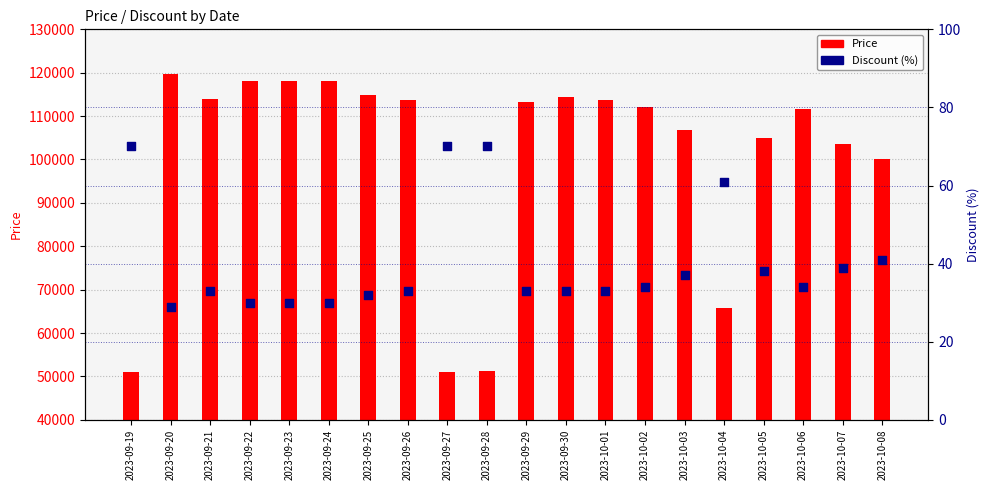

Which series reaches the maximum Y coordinate?

Price